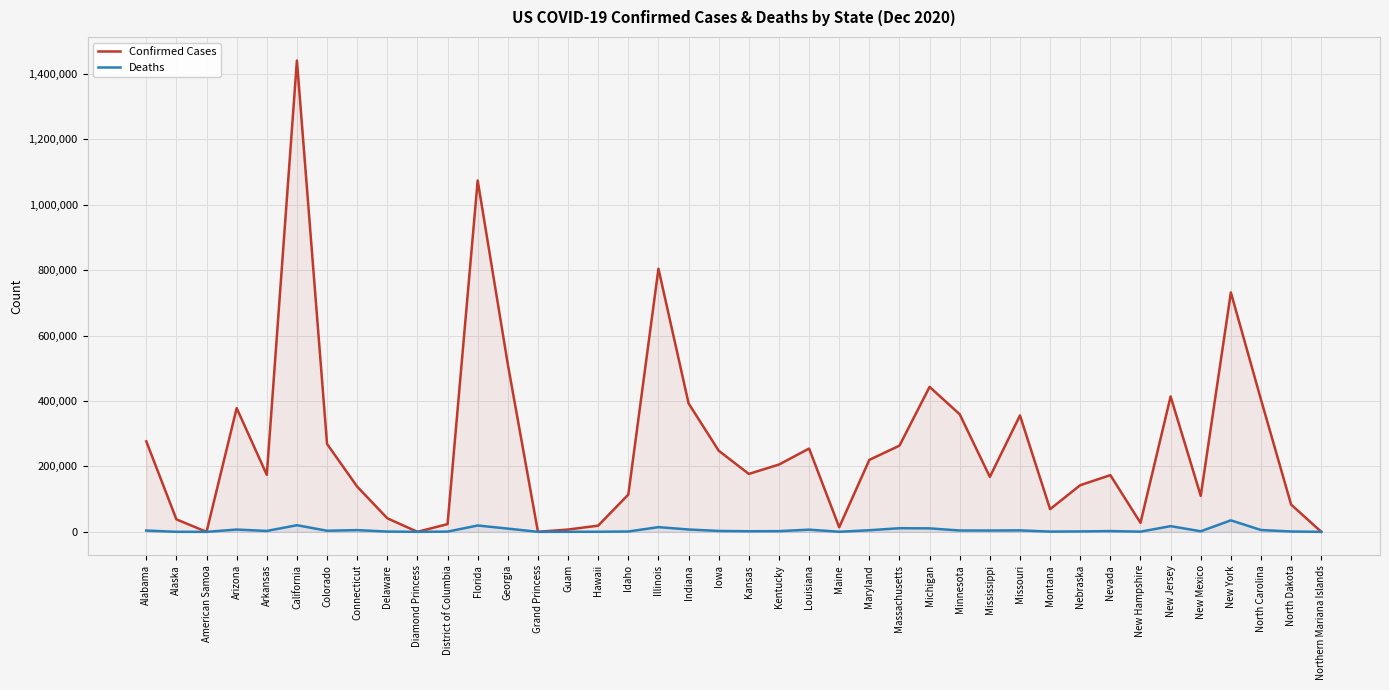

Which series has the widest spread of values?

Confirmed Cases